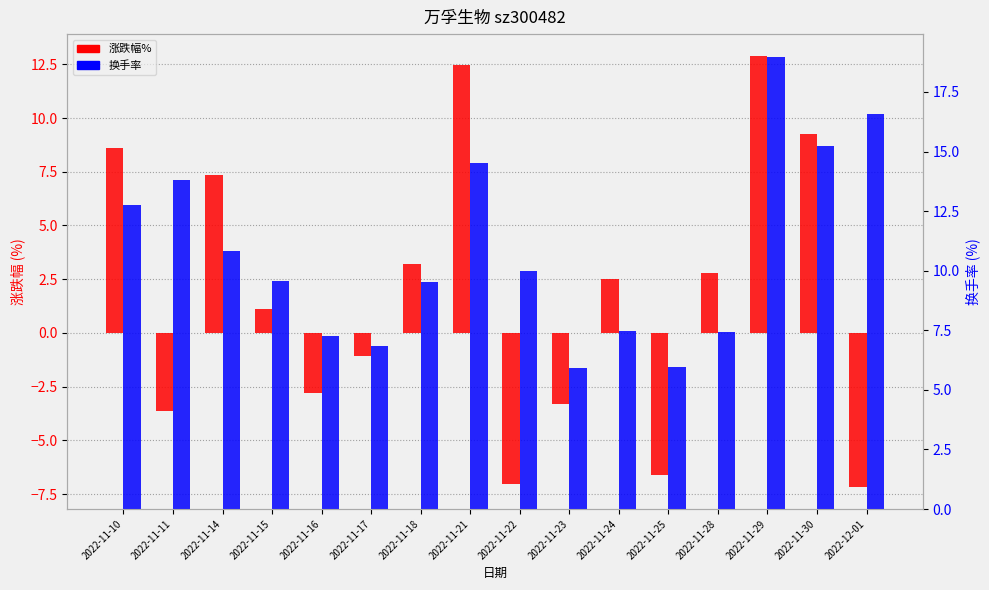

How many values in 涨跌幅% are below zero?

7